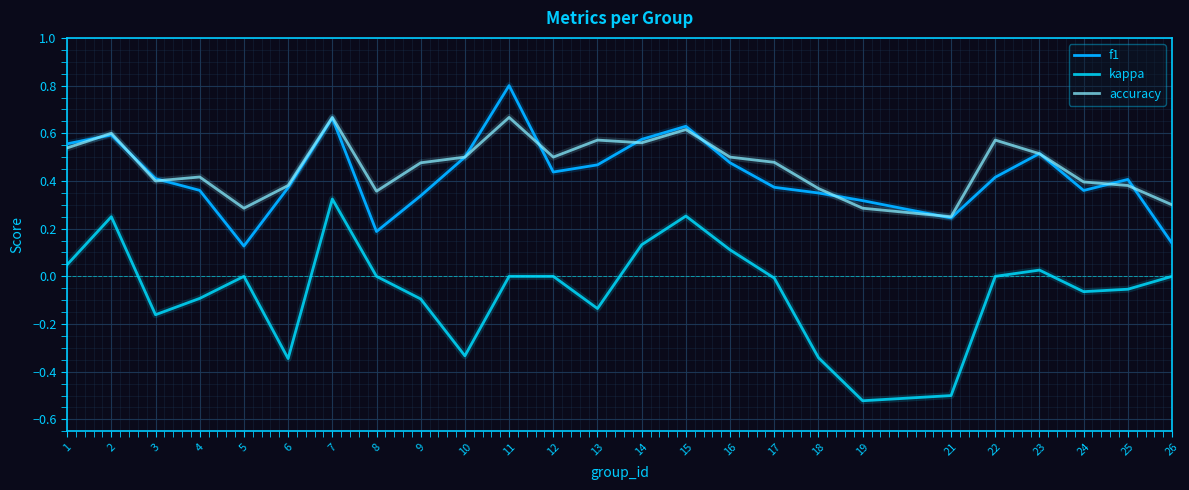

Rank the series at 11 from highest to lowest value.

f1, accuracy, kappa